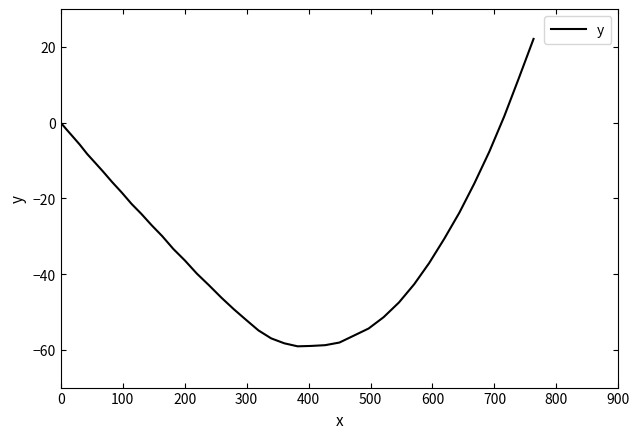

Does the chart display data point markers on the line(s)?

No